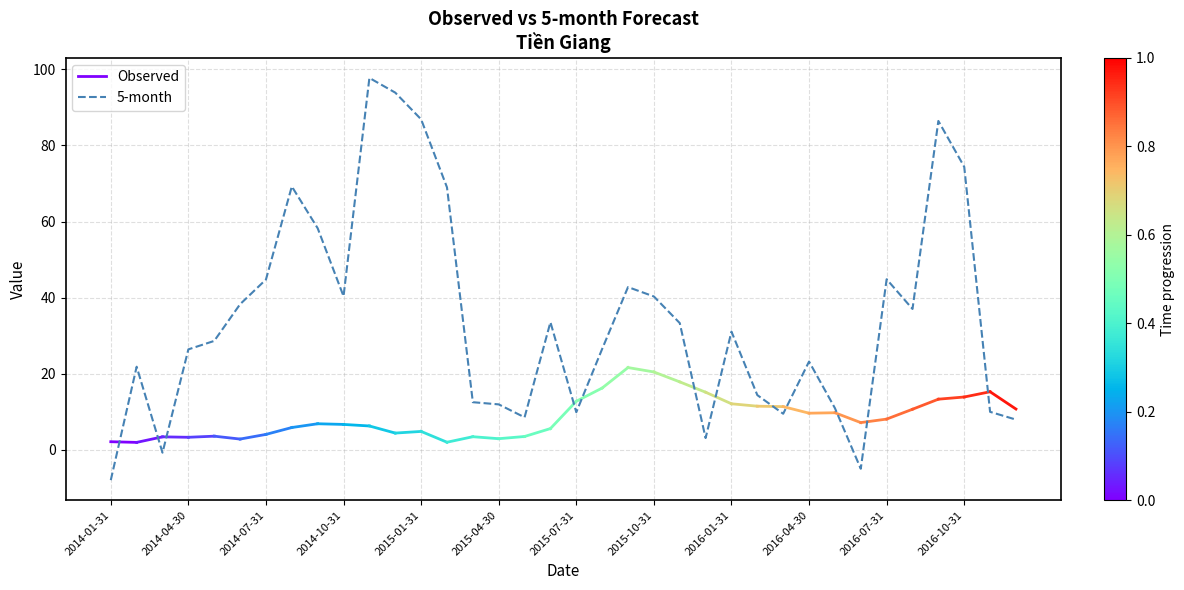

How many data points does each series have?

36